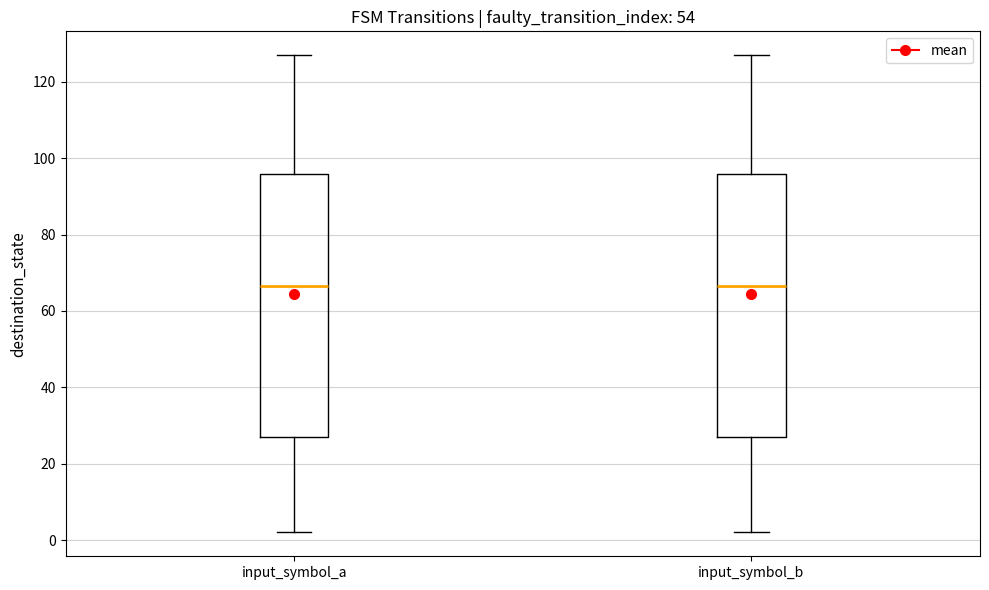

Reading left to right, transcribe this box plot: for each box, give where its median line is, the range the box spans, and where its two whiskers end, as read against the y-axis. The values are not printed on the chart, so give them approximately, as read against the axis.

input_symbol_a: median 66, box 28 to 96, whiskers 2 to 128
input_symbol_b: median 66, box 28 to 96, whiskers 2 to 128